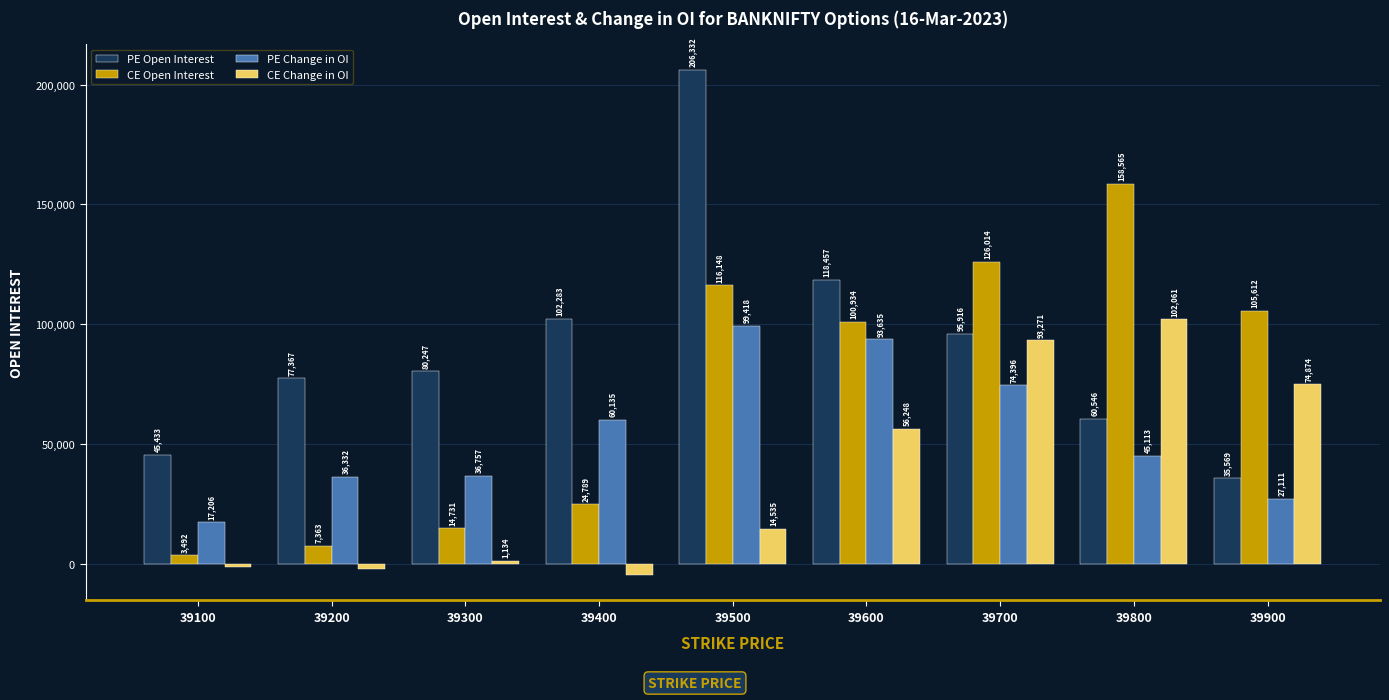

What value does the PE Open Interest series have at 39500, to the nearest 10?

206330